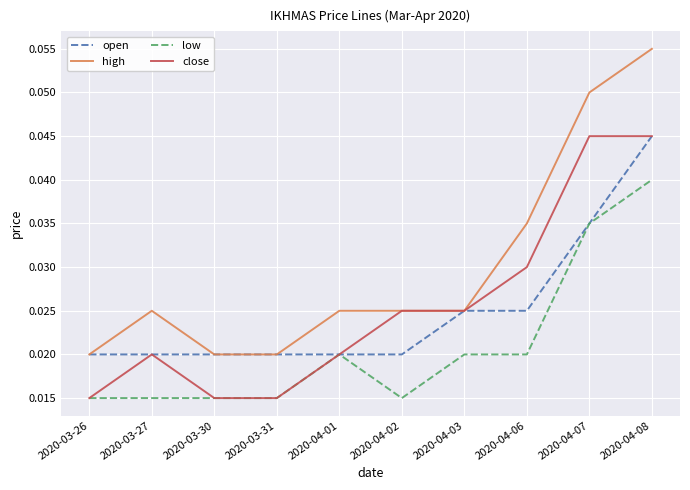

Which series has the largest total across all categories?

high